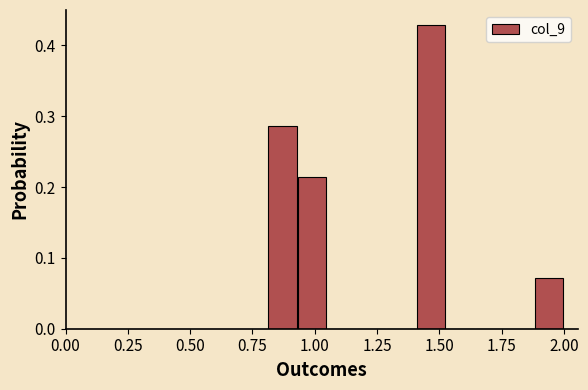

Read against the x-axis, roughly where is the centre of the tallest bar?

1.45